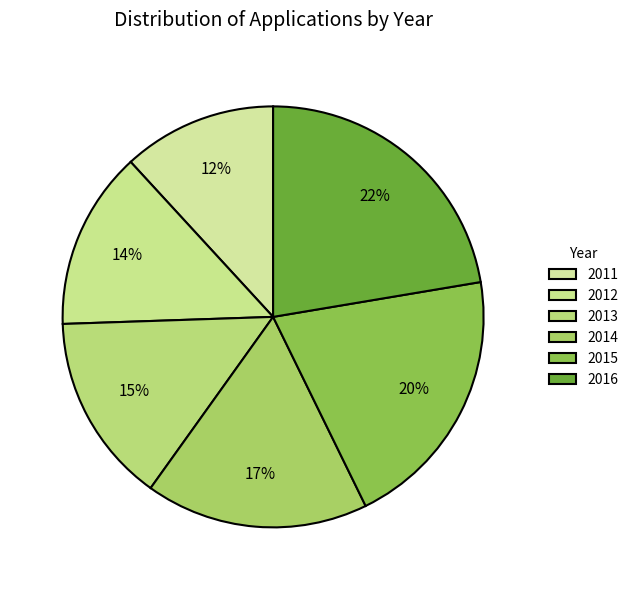

To the nearest percent, what is the difference between the 2014 and 2012 slice percentages?

3%